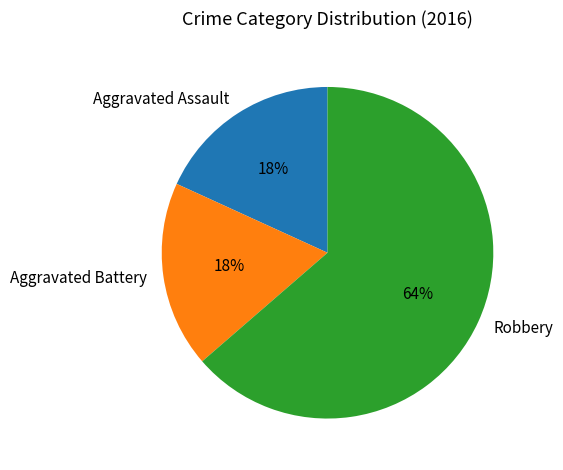

To the nearest percent, what is the average slice percentage?

33%